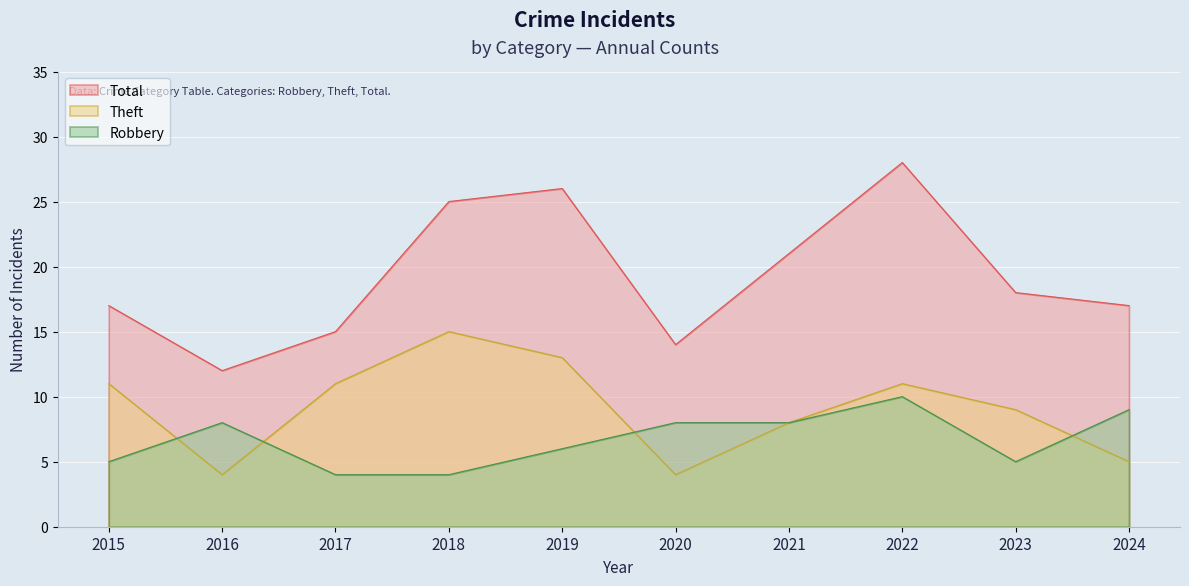

Reading left to right, list all the values displayed in this chart.

Robbery: 2015=5	2016=8	2017=4	2018=4	2019=6	2020=8	2021=8	2022=10	2023=5	2024=9
Theft: 2015=11	2016=4	2017=11	2018=15	2019=13	2020=4	2021=8	2022=11	2023=9	2024=5
Total: 2015=17	2016=12	2017=15	2018=25	2019=26	2020=14	2021=21	2022=28	2023=18	2024=17